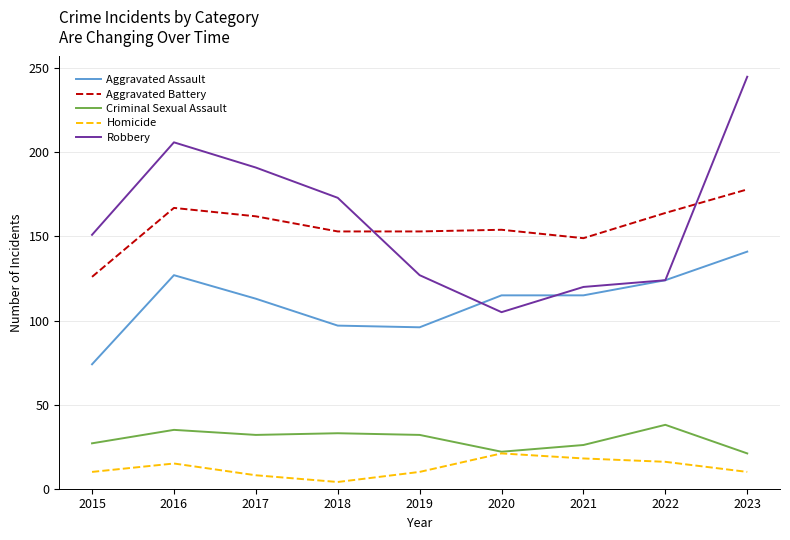

At 2023, list the series in order from smallest to largest.

Homicide, Criminal Sexual Assault, Aggravated Assault, Aggravated Battery, Robbery